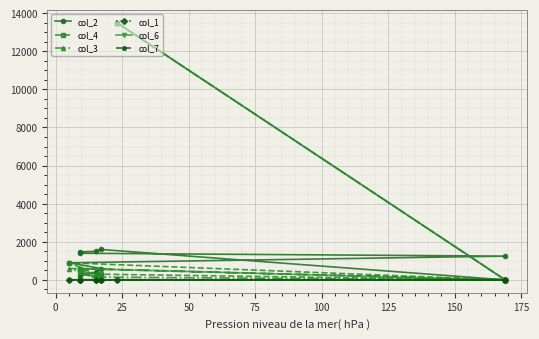

Is the value of col_7 at 175 greater than the value of col_4 at 10?

No